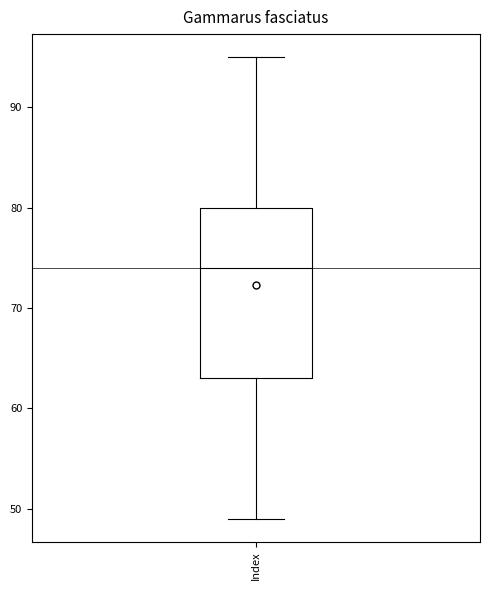

Where does the median line of the box for Index sit on the y-axis? The values are not printed on the chart, so give them approximately, as read against the axis.

74